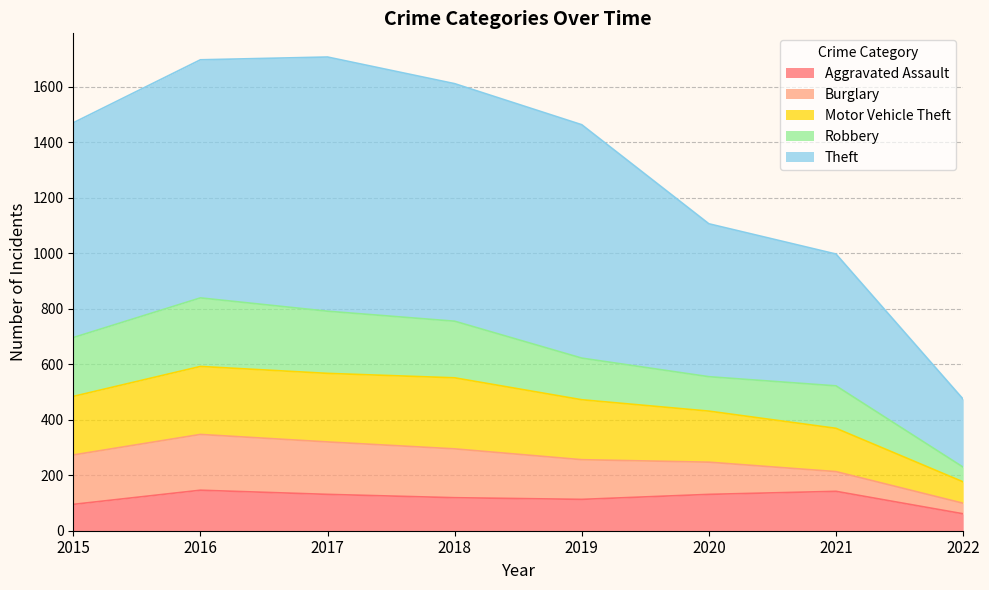

Which series has the widest spread of values?

Theft